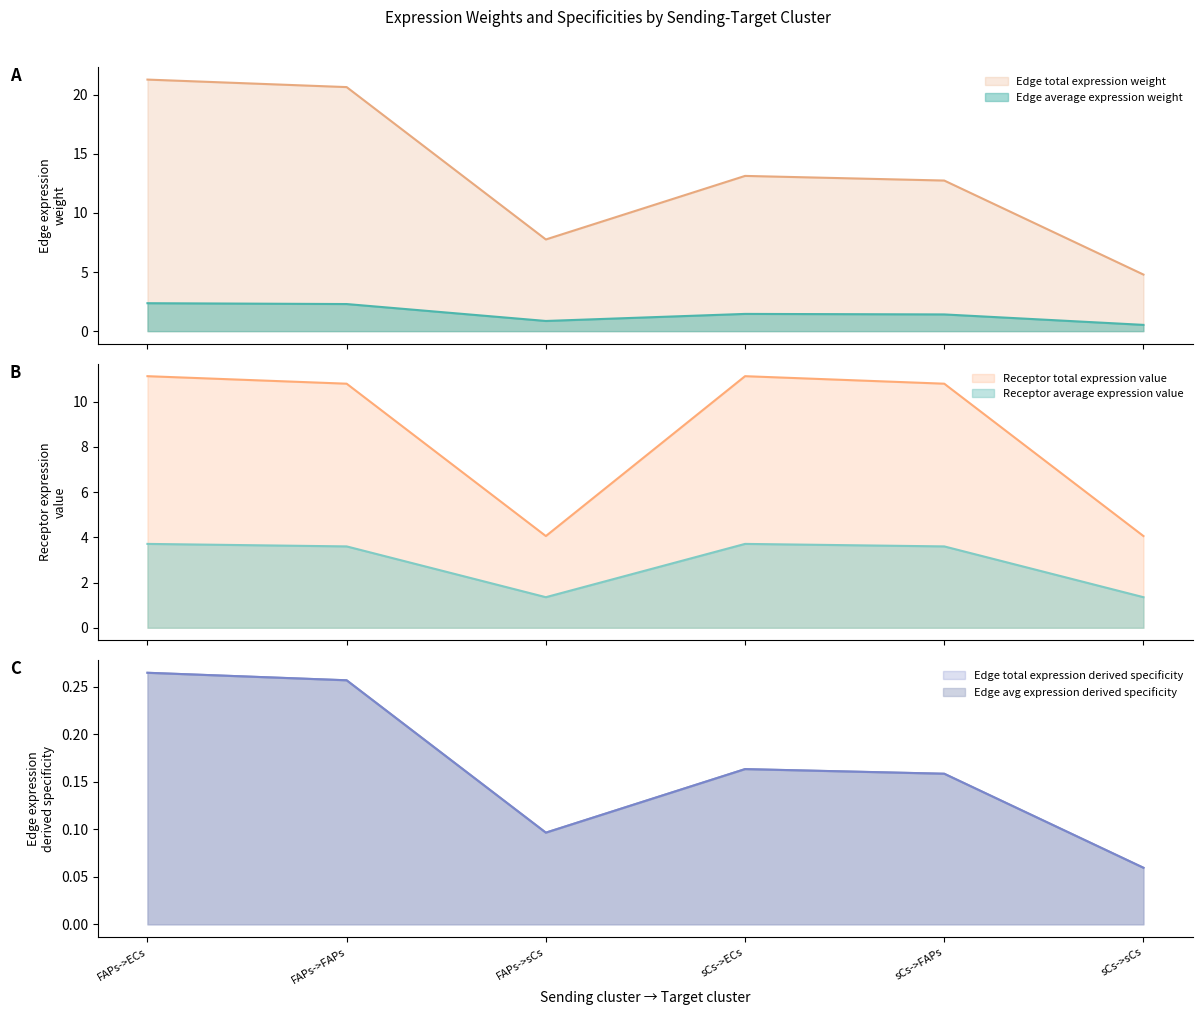

Where is the first local minimum for Receptor average expression value?

FAPs->sCs